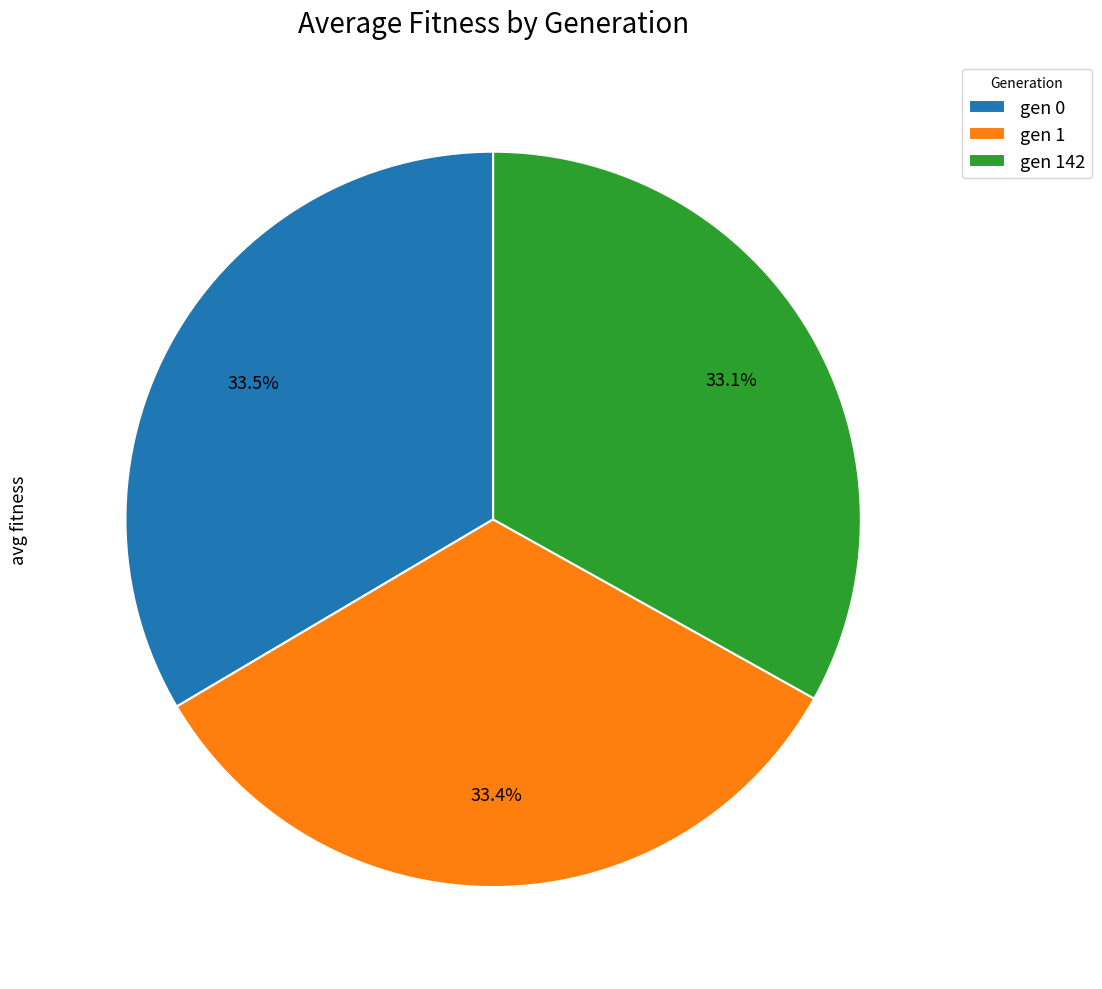

Combined, do gen 0 and gen 142 account for over 50%?

Yes